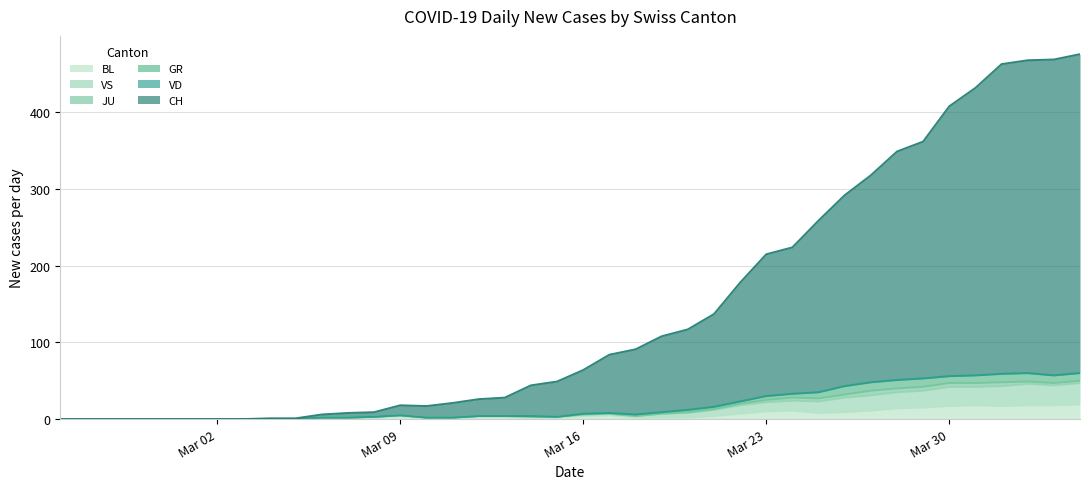

Does the chart display data point markers on the line(s)?

No